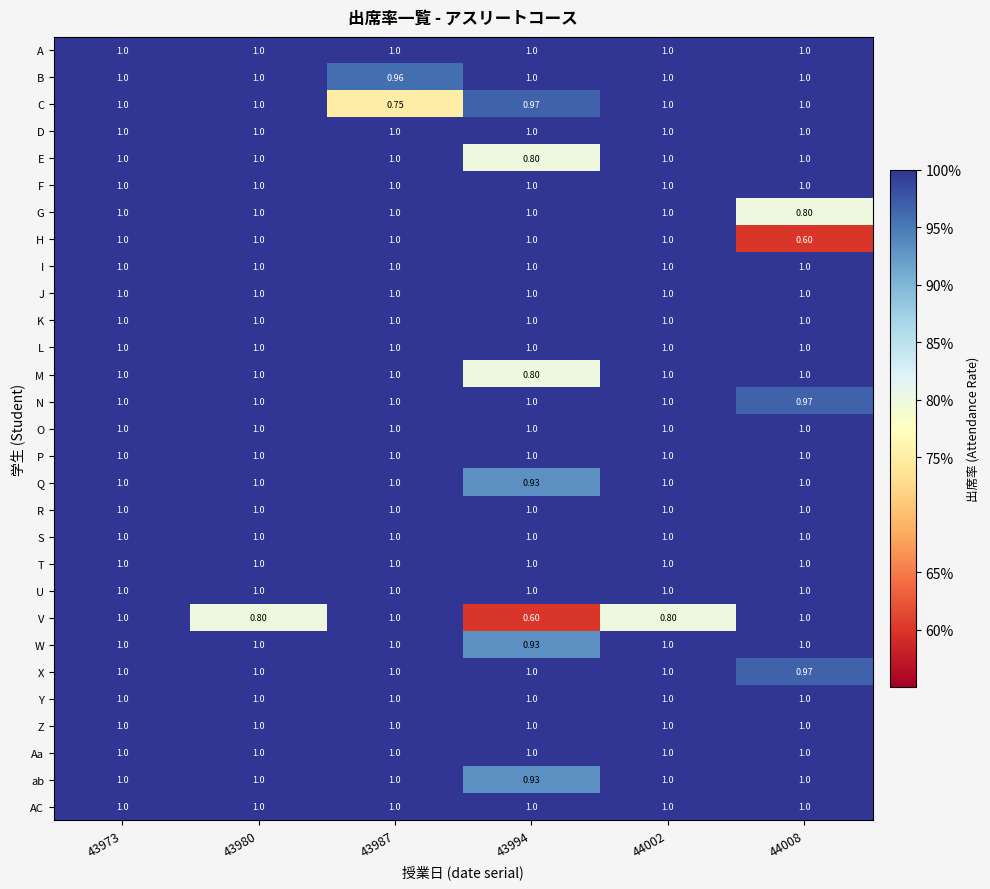

Between 43980 and 43987, which series saw the biggest shift?

C